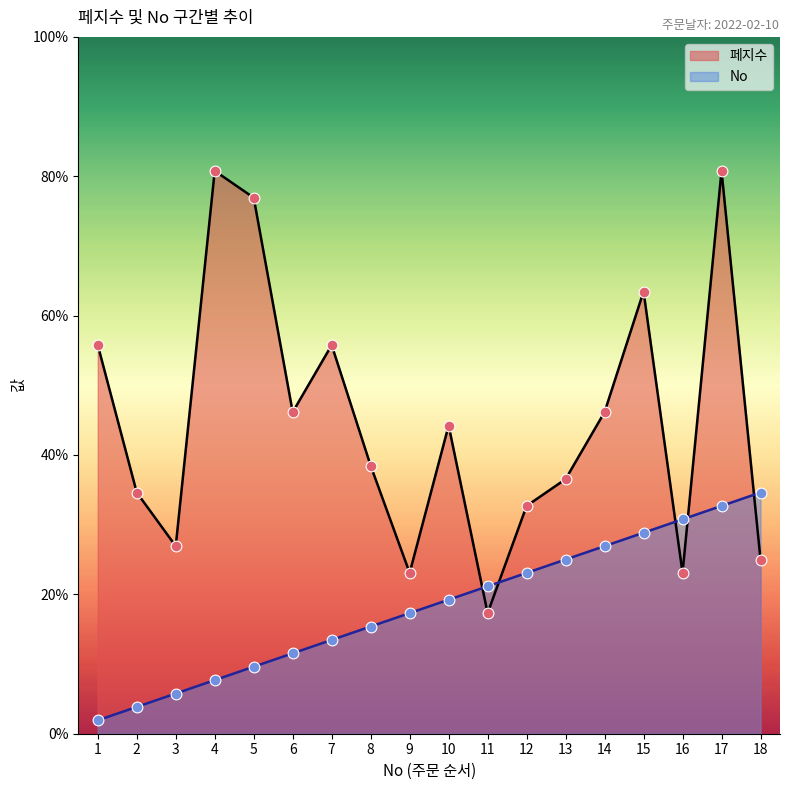

What are all the series names shown in the legend?

페지수, No